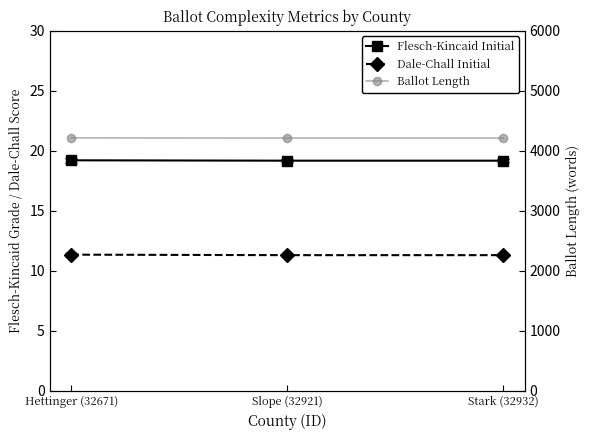

How many lines are shown in the chart?

3